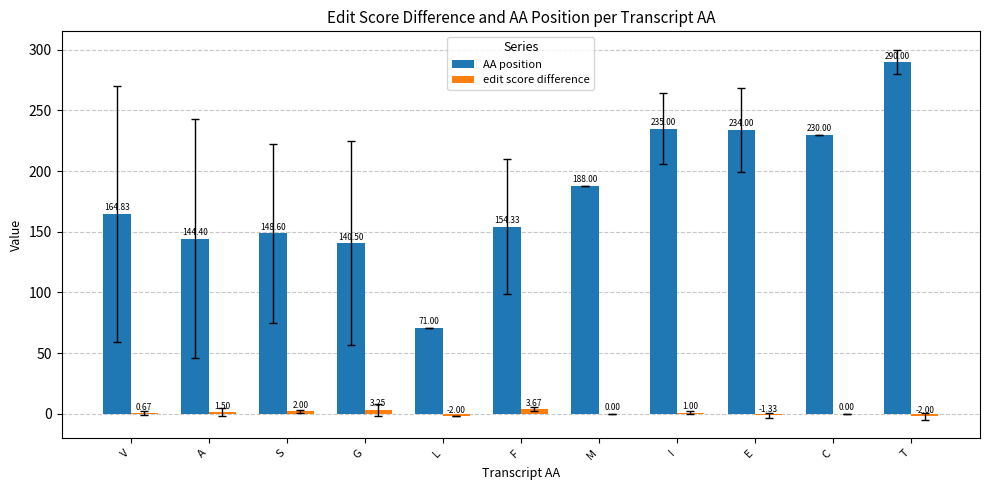

How many data points does each series have?

11